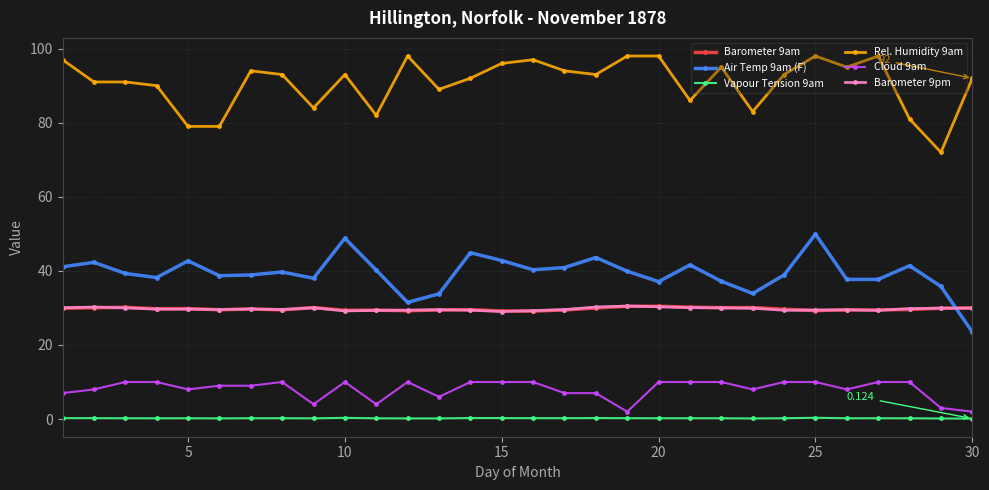

True or false: Rel. Humidity 9am and Air Temp 9am (F) intersect in this chart.

False